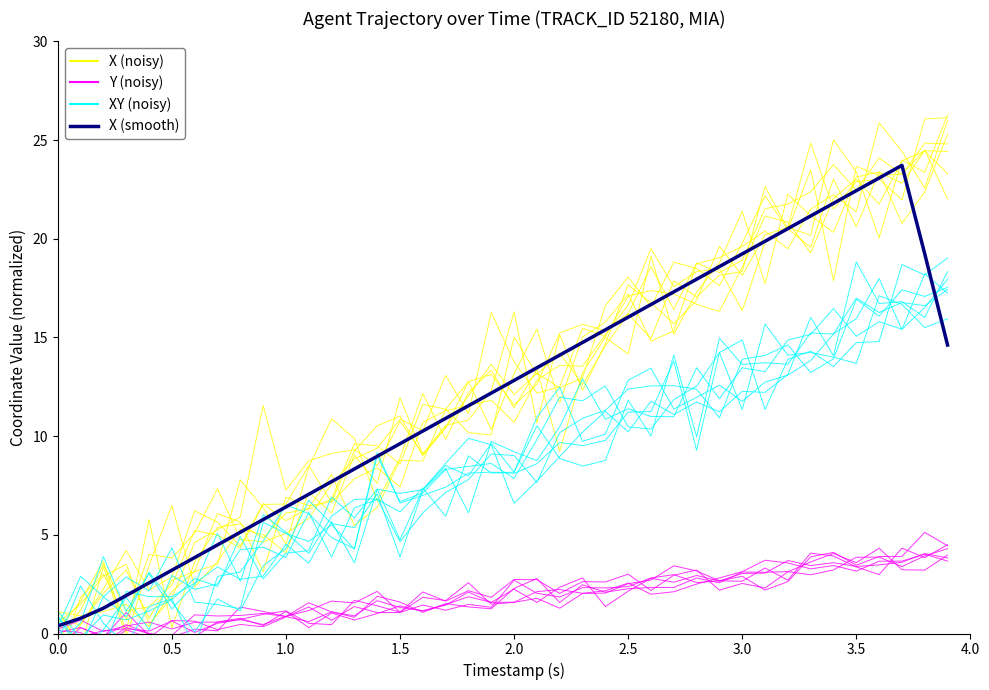

Reading left to right, what are all the values shown in this chart?

X (noisy): 0.7	0.4	2.3	4.2	2.2	2.9	6.2	5.6	4.4	6.6	5.7	6.4	8.1	5.5	6.4	8.8	8.7	11.4	10.2	10.1	15.0	13.1	14.2	12.6	14.6	16.2	14.9	17.9	17.0	18.2	18.3	22.7	20.5	19.6	23.0	20.6	23.4	20.8	22.4	25.3
Y (noisy): 0.0	0.3	-0.2	1.1	-0.1	-0.1	0.9	0.9	0.9	1.0	0.9	0.6	1.1	0.9	1.7	1.3	1.2	1.5	1.9	1.6	1.6	2.1	2.2	2.0	2.2	2.6	2.0	2.1	2.5	2.8	3.1	3.7	3.6	3.3	3.4	3.2	3.7	3.7	4.0	3.7
XY (noisy): 0.3	2.9	1.9	0.8	3.1	1.6	0.1	1.7	1.2	3.4	4.3	6.7	5.6	5.4	7.1	3.9	7.3	8.4	6.1	9.7	9.2	8.8	10.5	12.9	10.9	11.4	11.0	11.0	13.5	11.9	13.5	13.3	14.9	15.2	16.5	15.1	15.8	15.4	16.5	18.0
X (smooth): 0.4	0.8	1.3	1.9	2.6	3.2	3.8	4.5	5.1	5.8	6.4	7.1	7.7	8.3	9.0	9.6	10.3	10.9	11.5	12.2	12.8	13.5	14.1	14.7	15.4	16.0	16.7	17.3	17.9	18.6	19.2	19.9	20.5	21.2	21.8	22.4	23.1	23.7	19.2	14.6